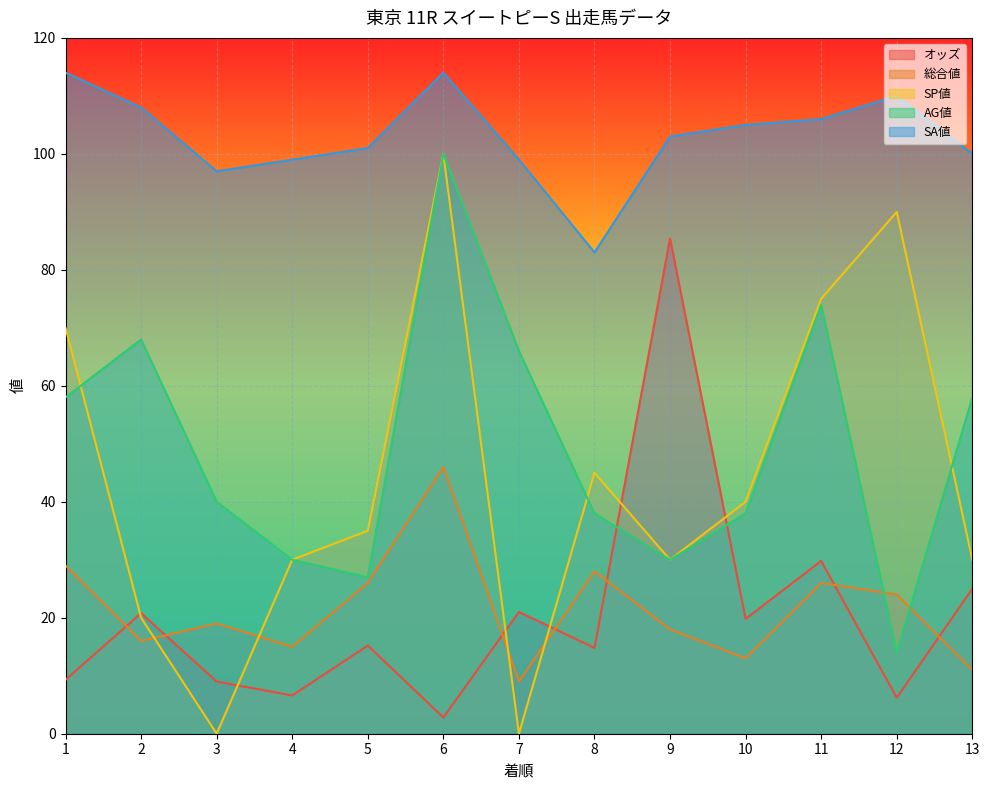

Which series changed the most between 5 and 9?

オッズ